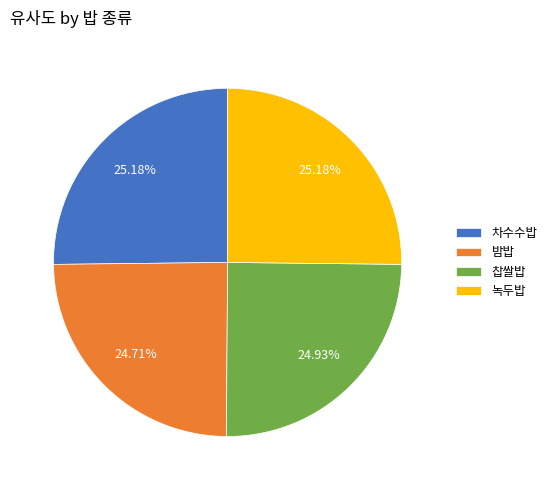

Does 녹두밥 account for over 50% of the chart?

No